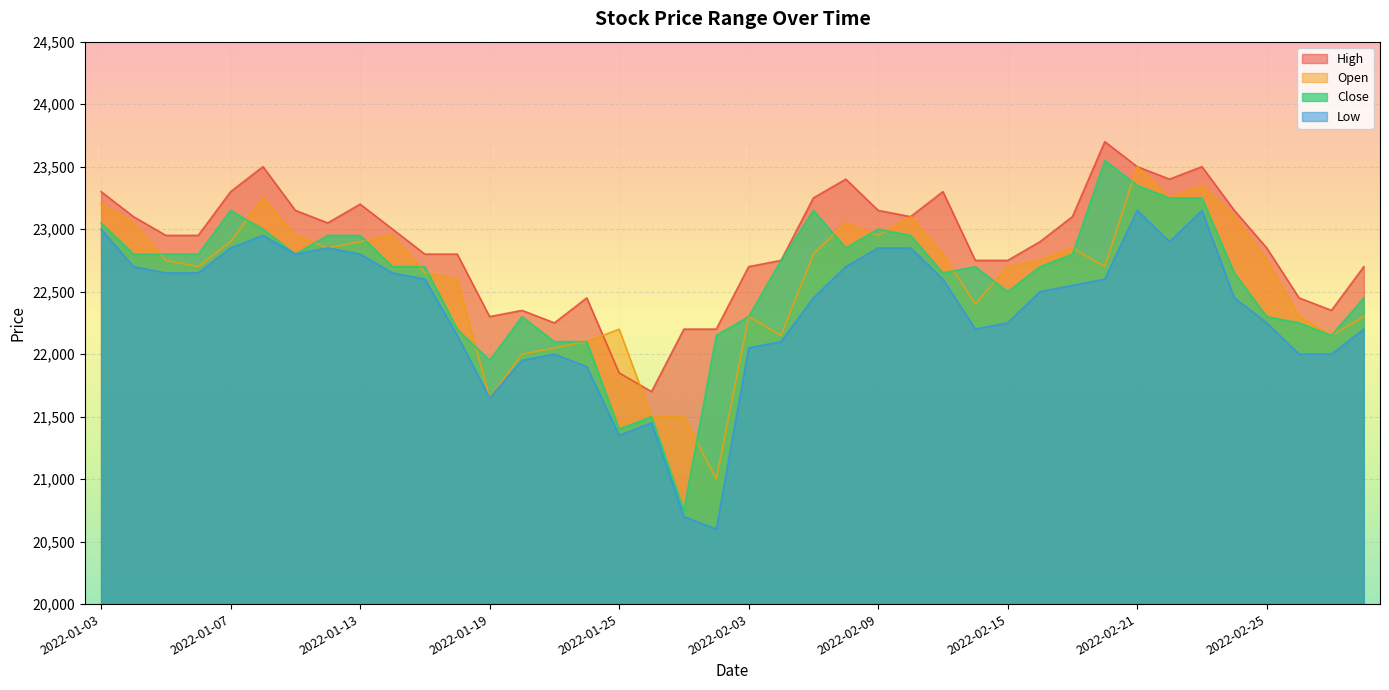

What is the difference between the maximum and minimum values in the Low series?

2550